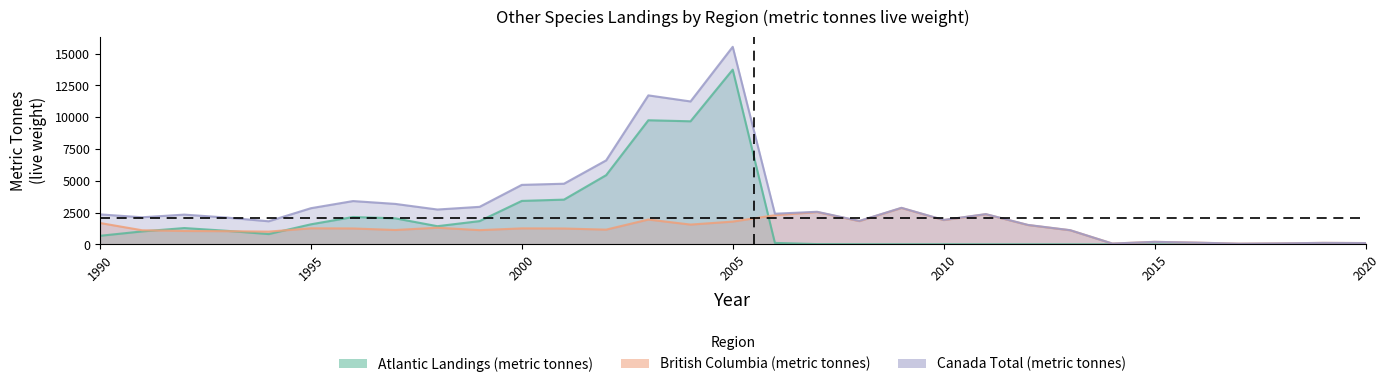

Count the number of categories in the chart.

31